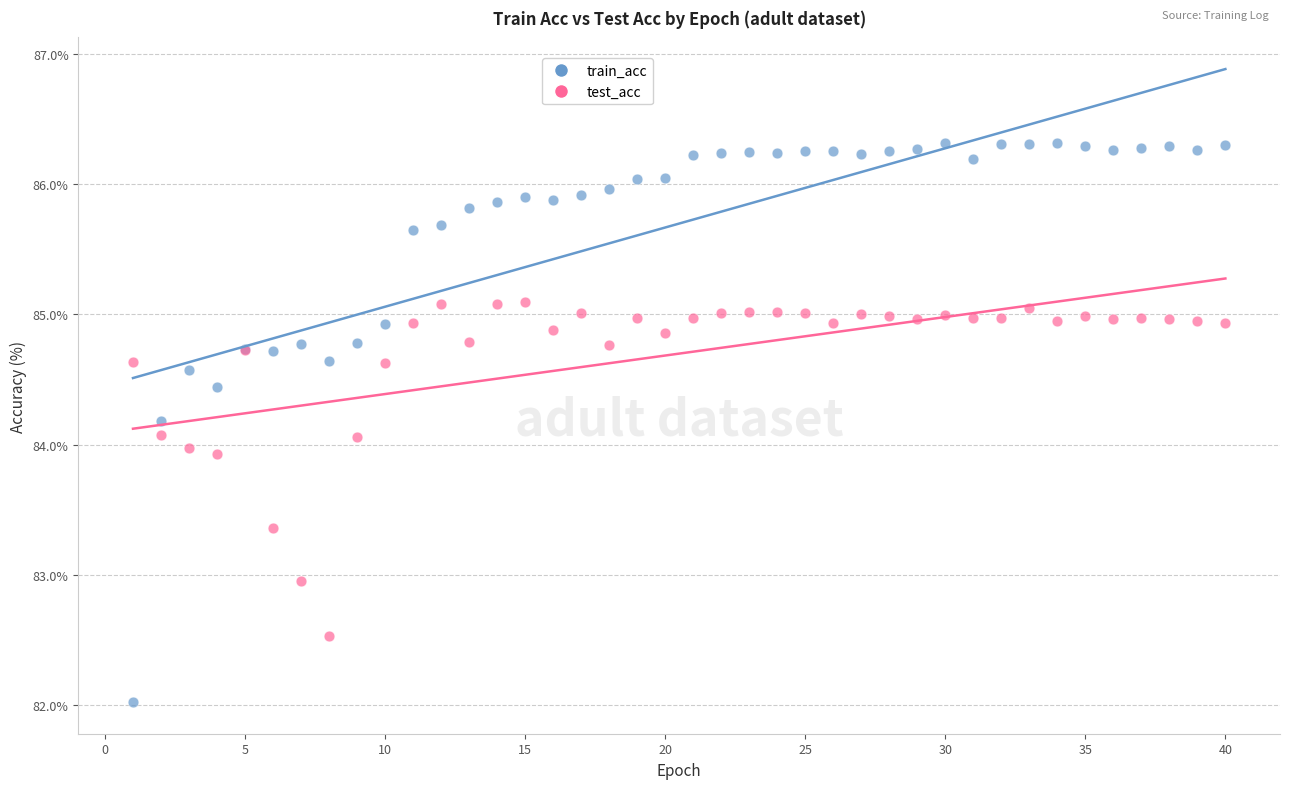

Which series reaches the minimum Y coordinate?

train_acc